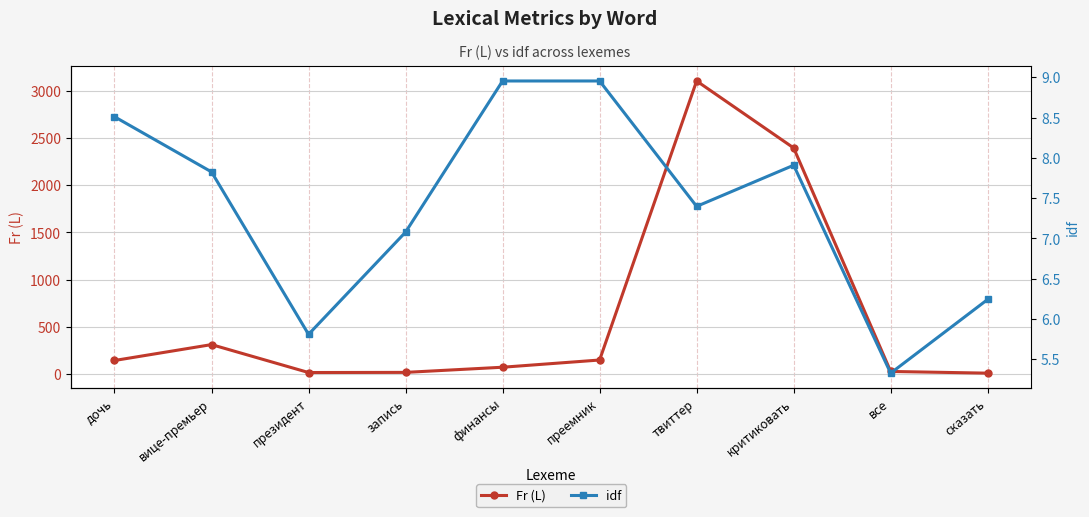

What is the value of the idf point at the 5th from the left?

9.0